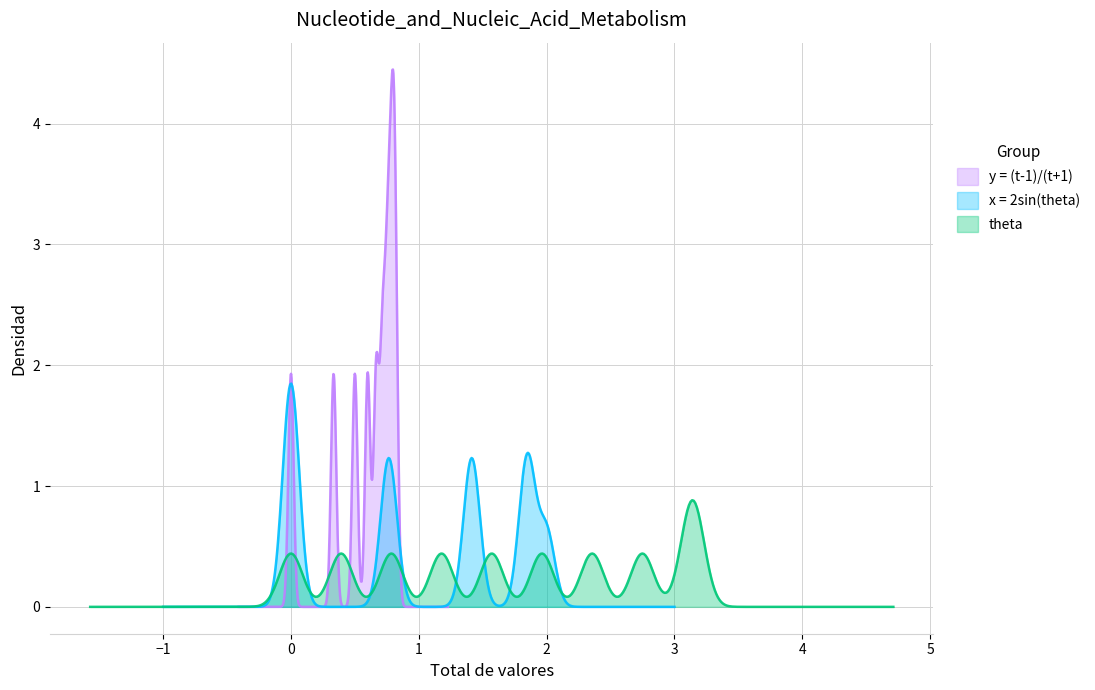

Which series changed the most between 1 and 4?

x = 2sin(theta)